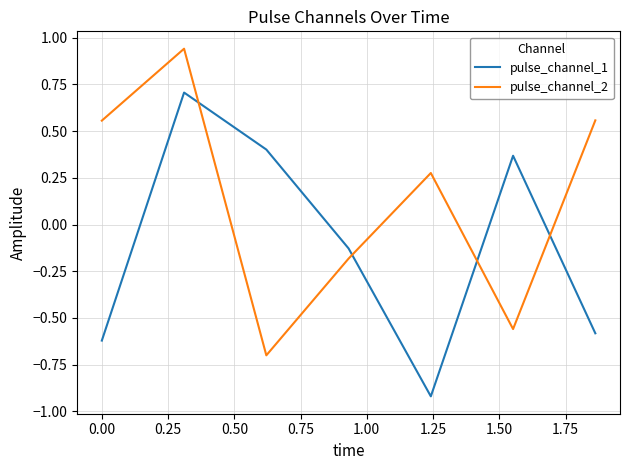

At how many categories does at least one series exceed 0?

6